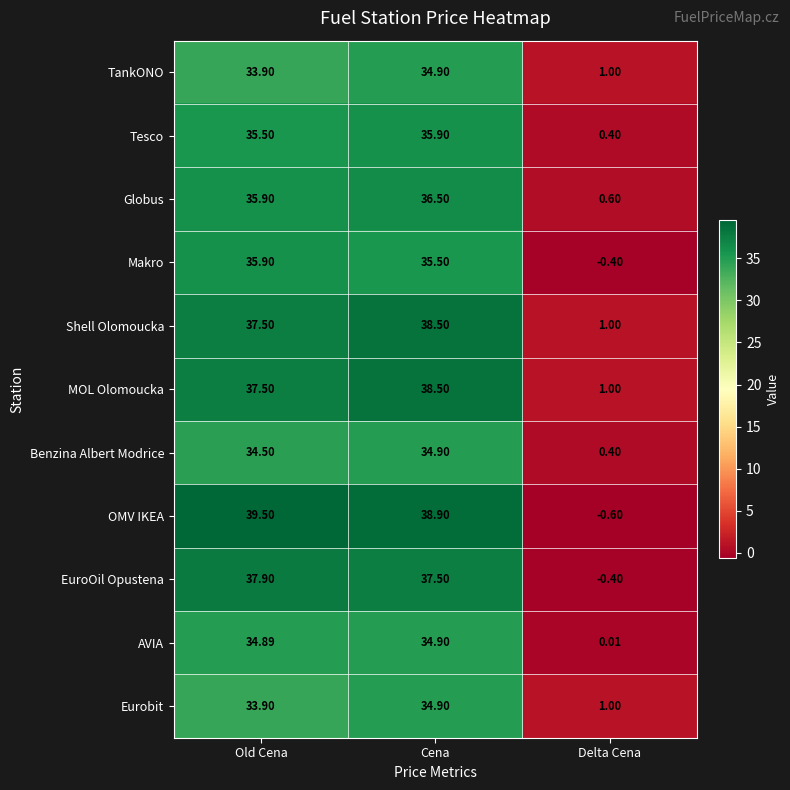

What is the greatest value displayed?

39.5